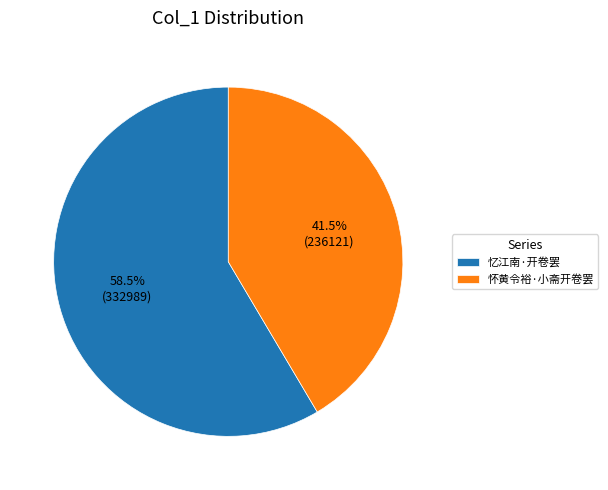

To the nearest percent, what is the combined percentage of 怀黄令裕·小斋开卷罢 and 忆江南·开卷罢?

100%